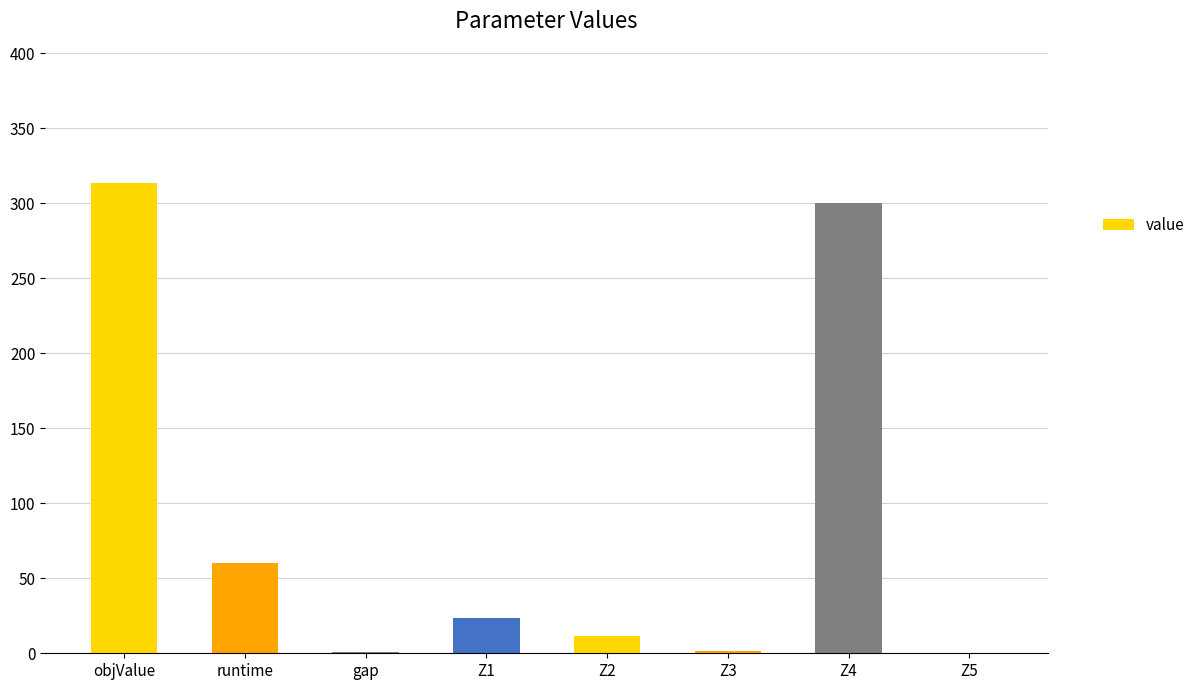

What is the ratio of the value at Z4 to the value at objValue?

1.0